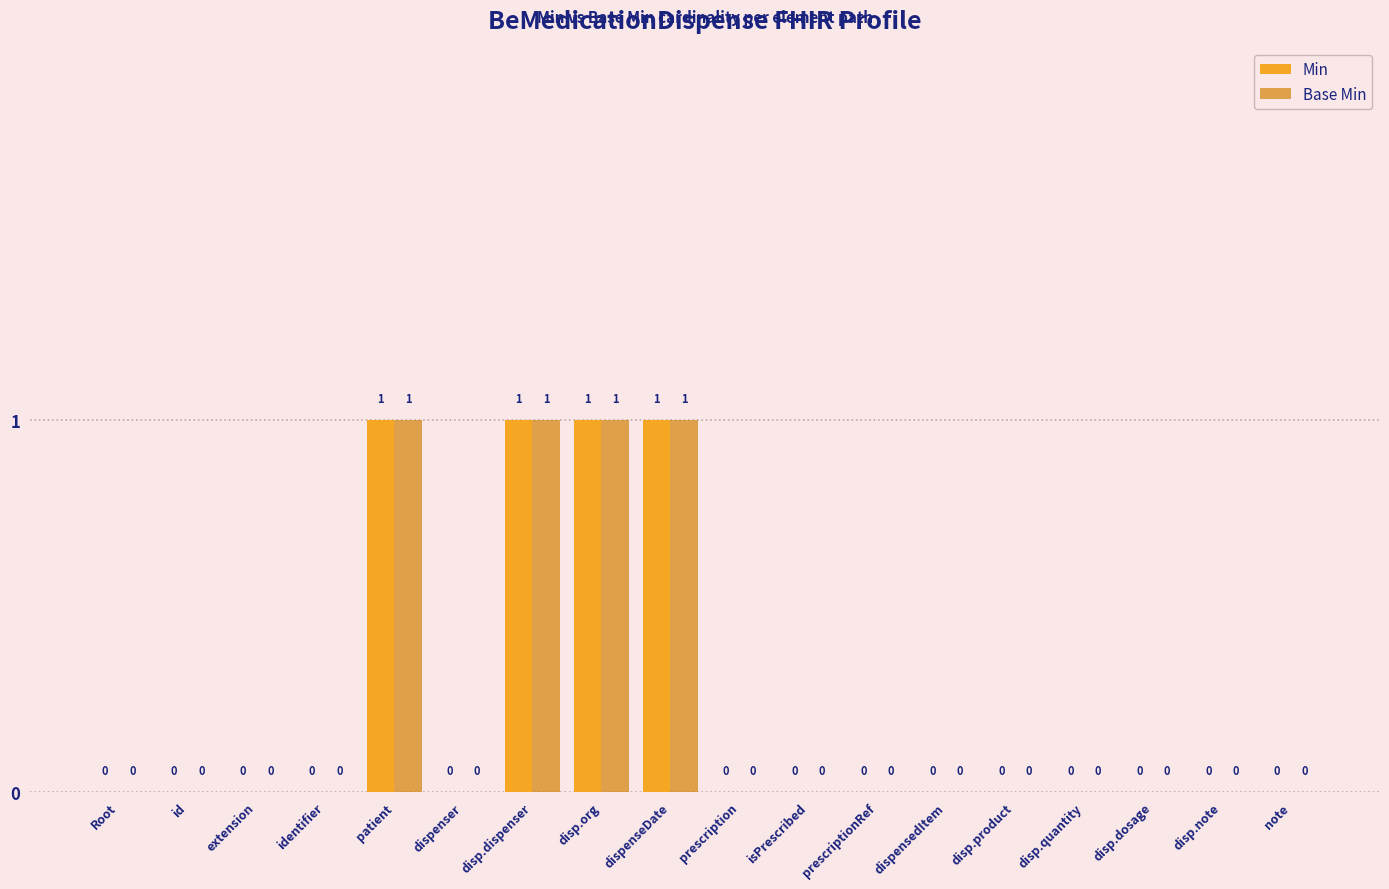

How many Base Min values are between 0 and 1?

18